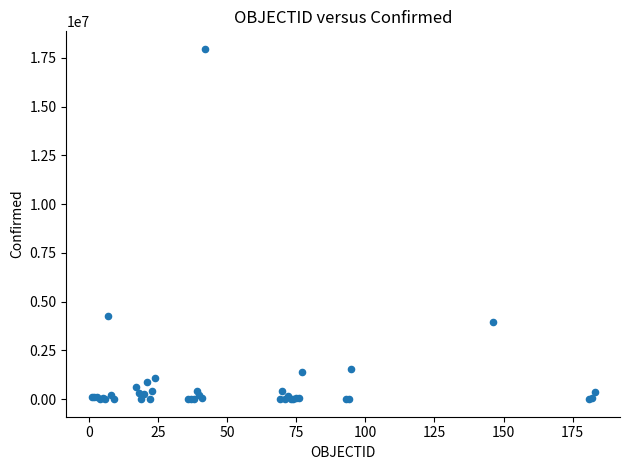

What Y value in the scatter plot is closest to 8983543?

4277395